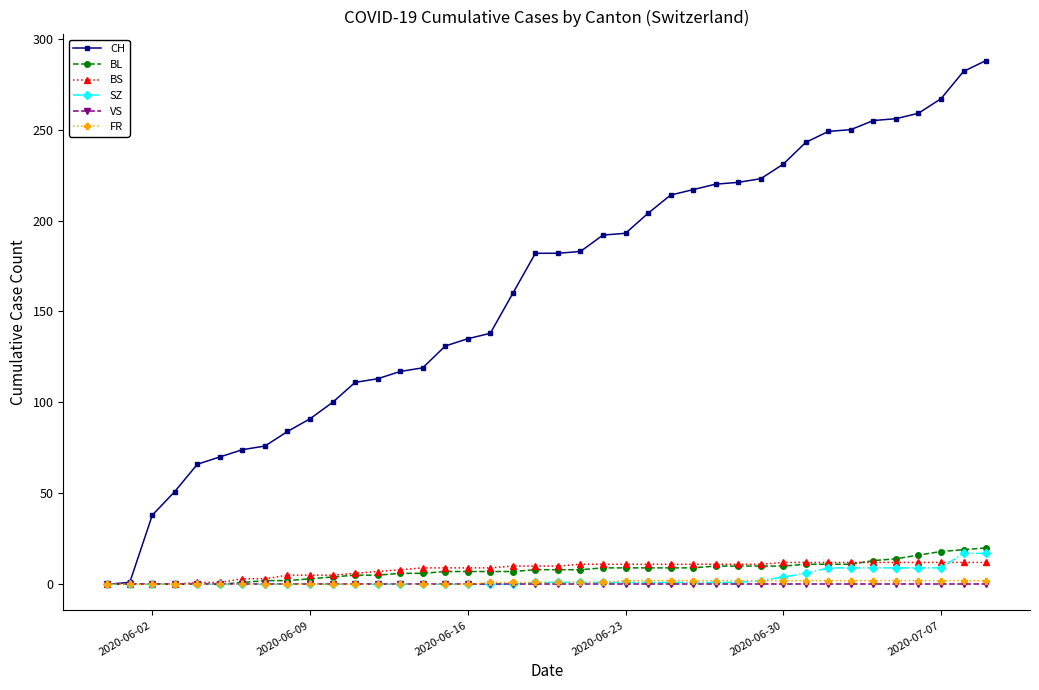

Which series has the largest range (max minus min)?

CH